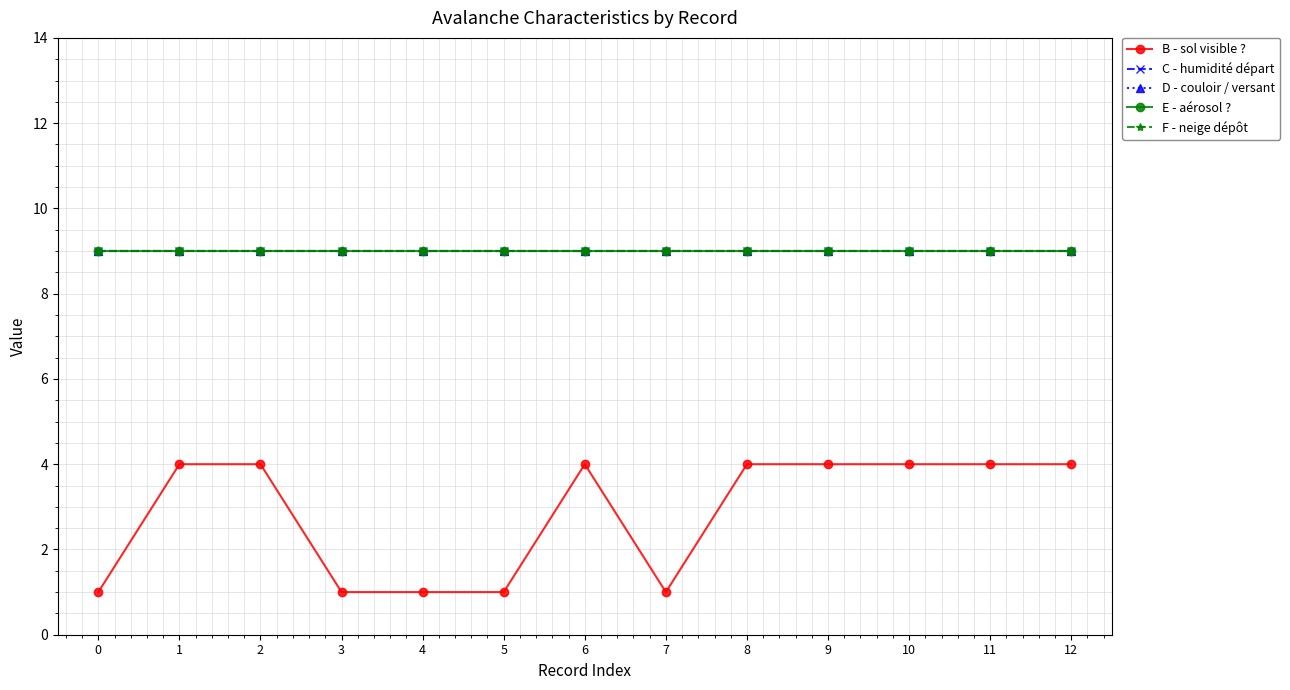

Rank the series at 4 from lowest to highest value.

B - sol visible ?, C - humidité départ, D - couloir / versant, E - aérosol ?, F - neige dépôt